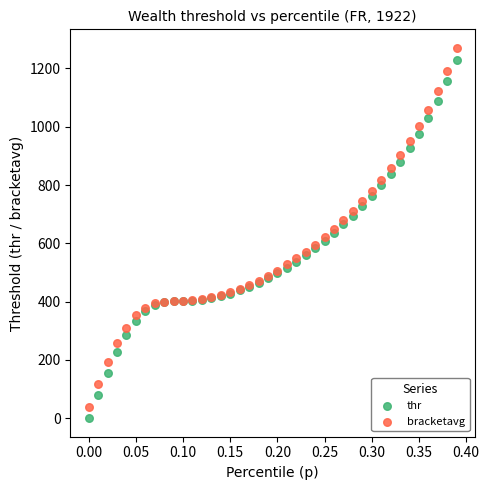

What is the X range (max minus min) for the scatter plot?

0.4